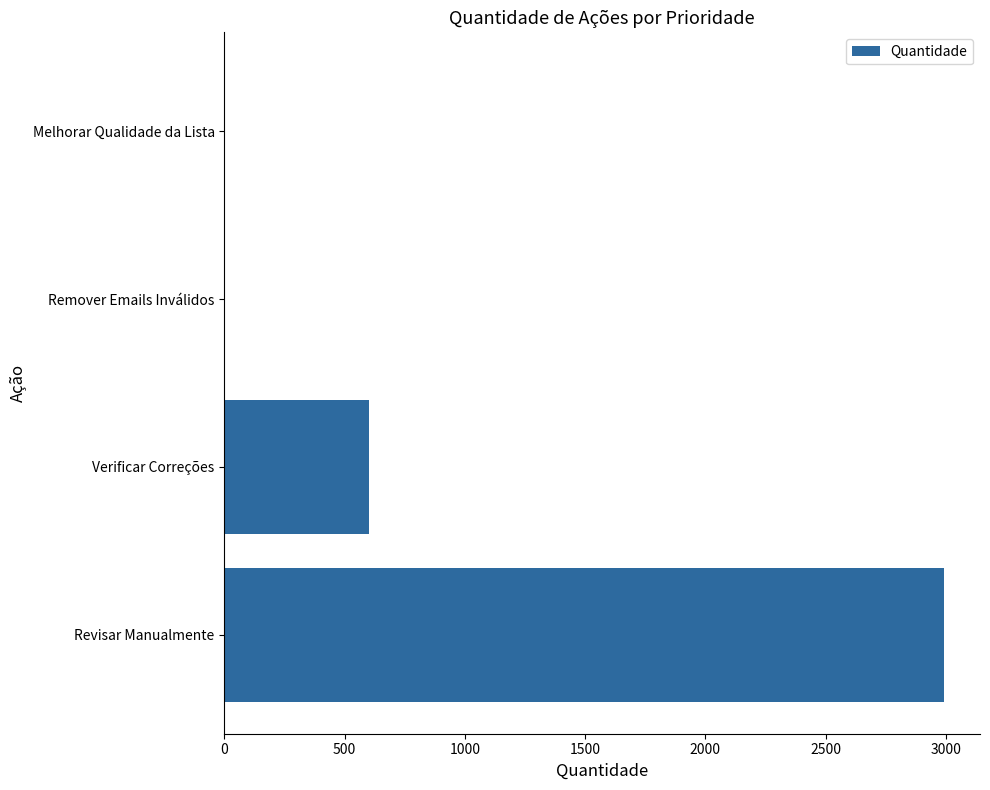

What is the sum of all values?

3594